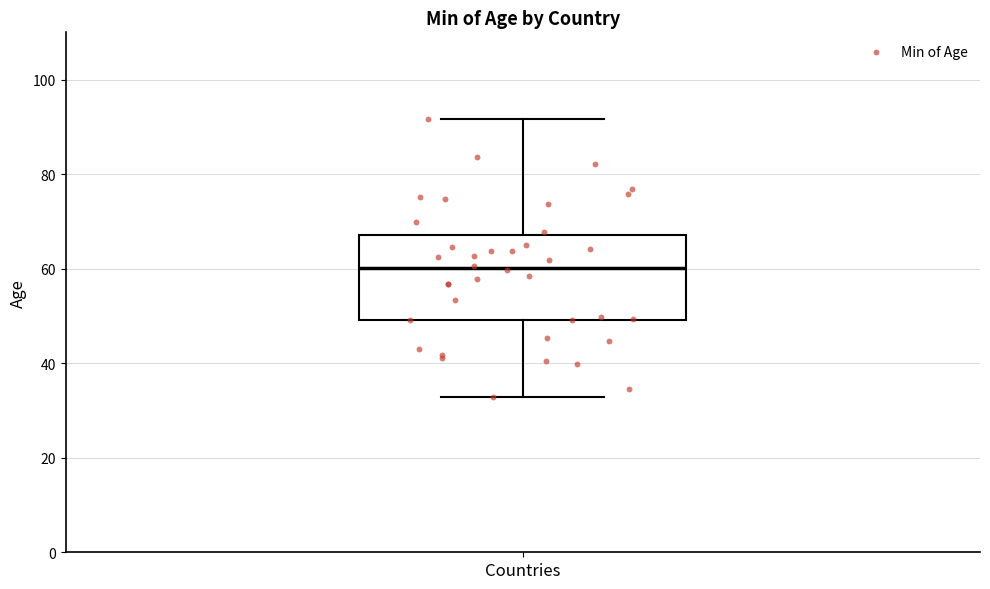

Transcribe this box plot: give where the median line is, the range the box spans, and where the two whiskers end, as read against the y-axis. The values are not printed on the chart, so give them approximately, as read against the axis.

median 60, box 50 to 68, whiskers 32 to 92